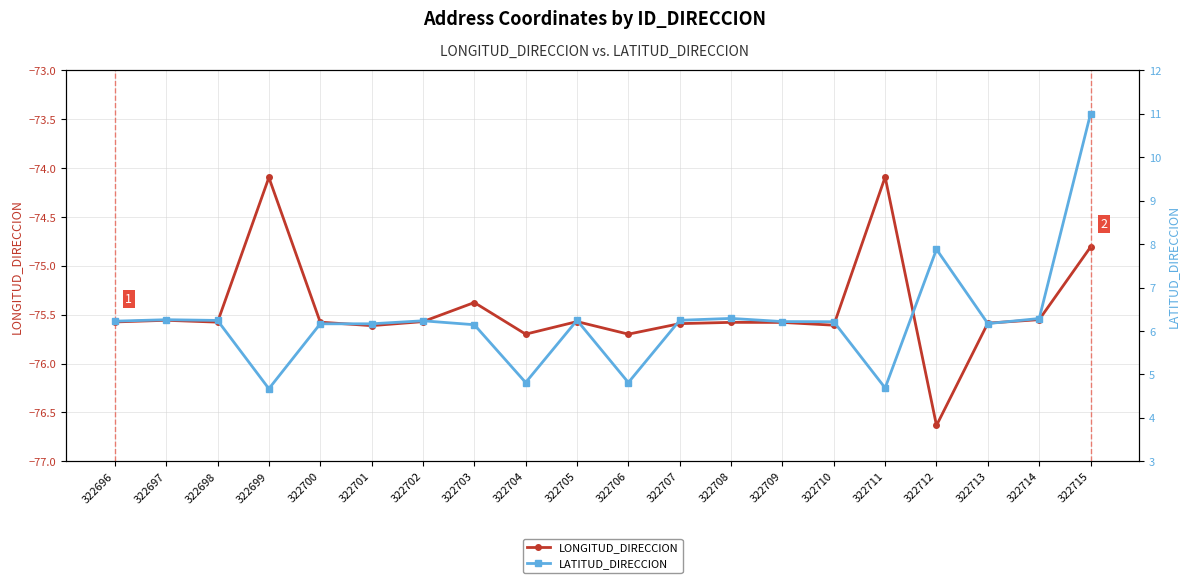

How many lines are shown in the chart?

2